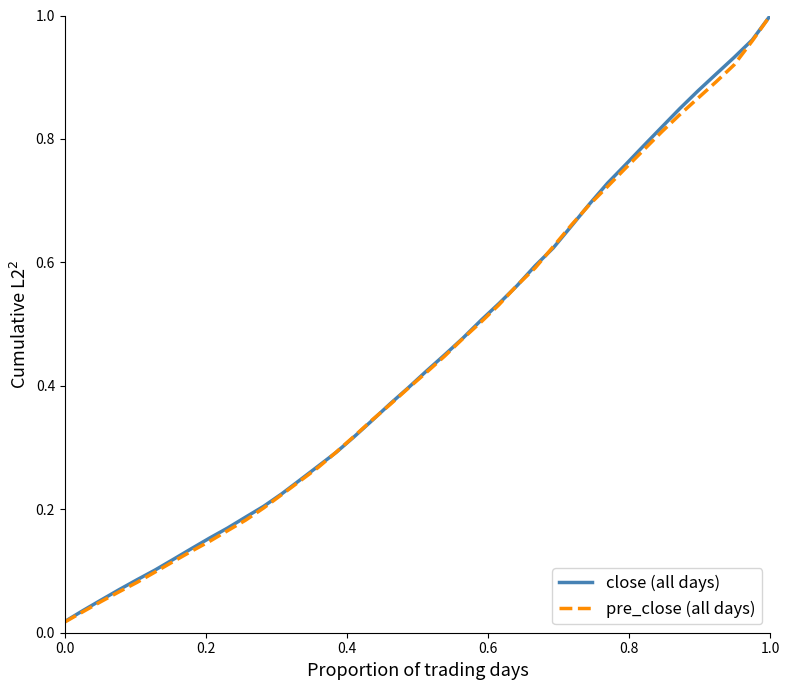

Which series has the largest range (max minus min)?

pre_close (all days)